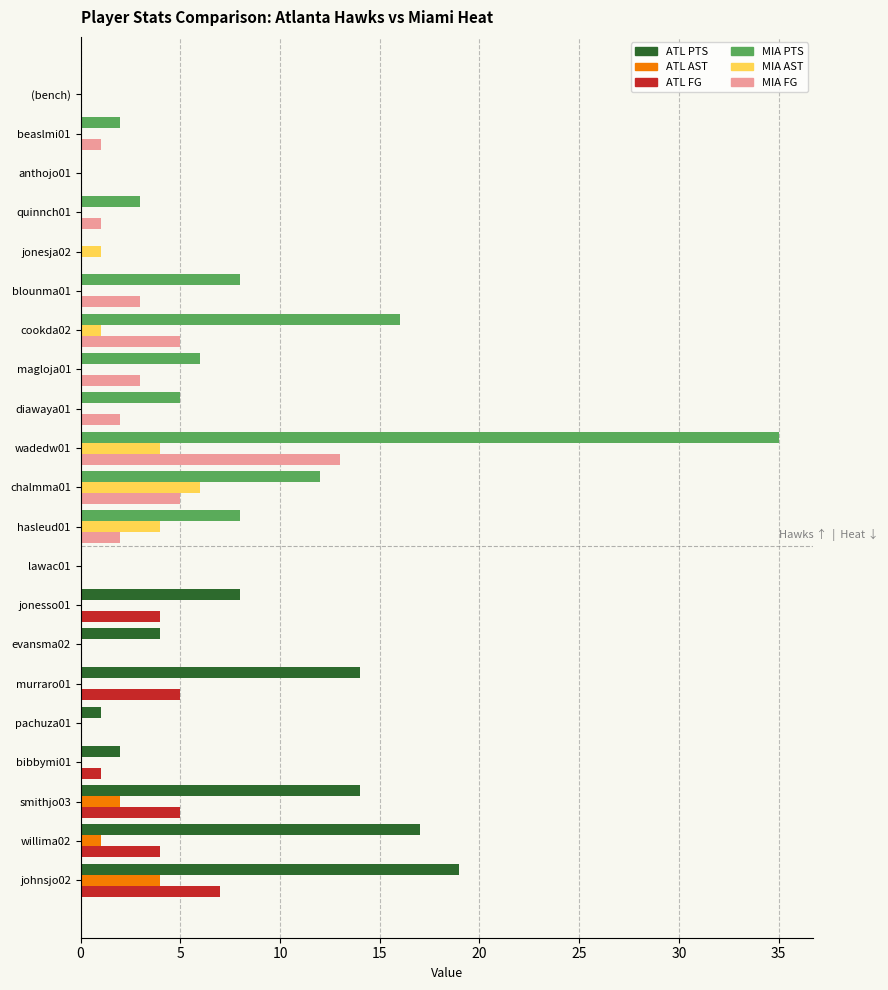

At which category is the sum across all series the highest?

wadedw01